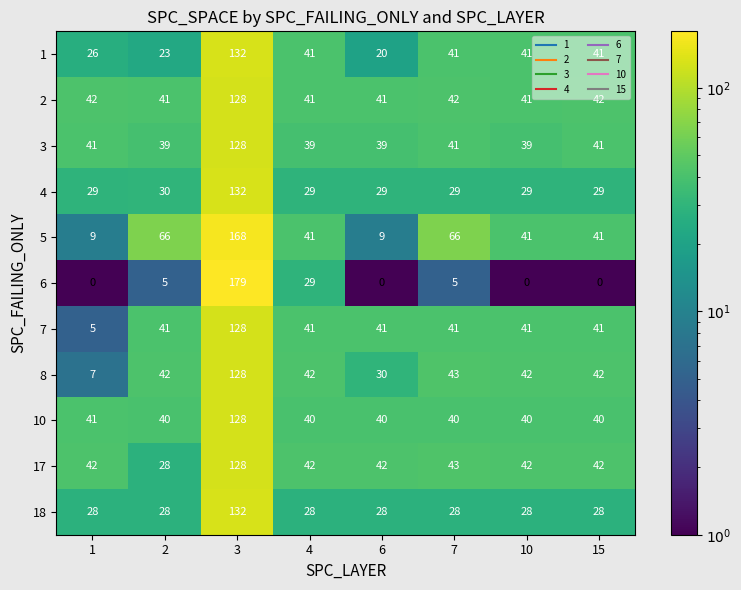

What is the spread (max minus min) of values at 6?

42